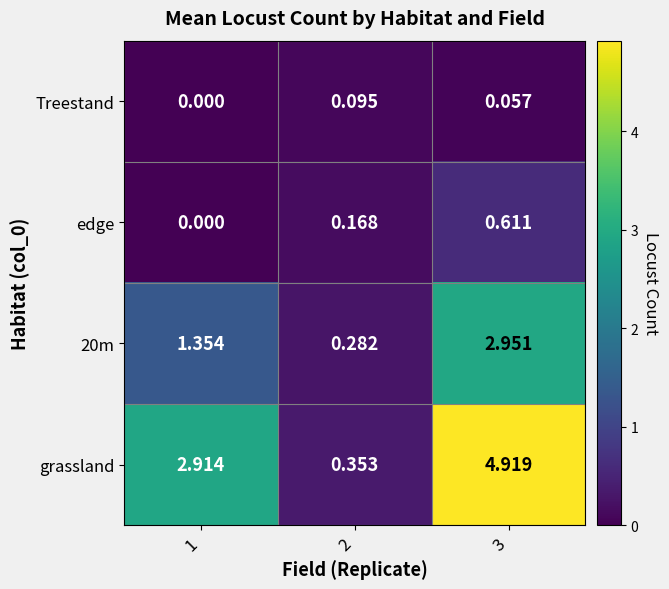

Rank the series at 3 from highest to lowest value.

grassland, 20m, edge, Treestand